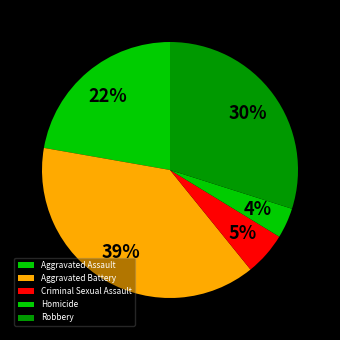

How many segments does this pie chart have?

5